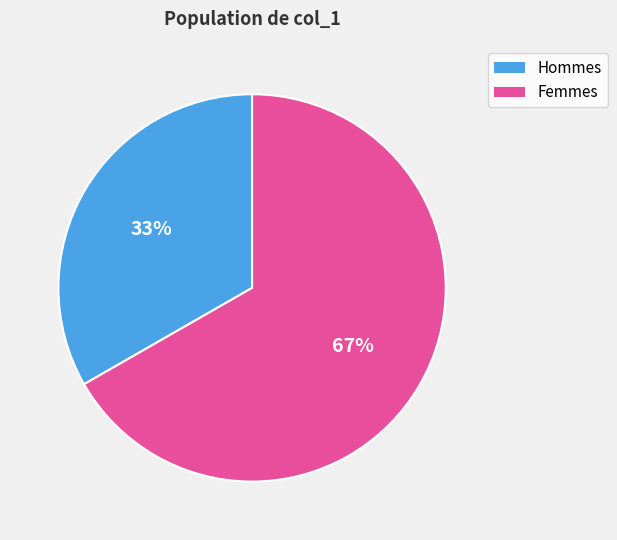

How many segments does this pie chart have?

2